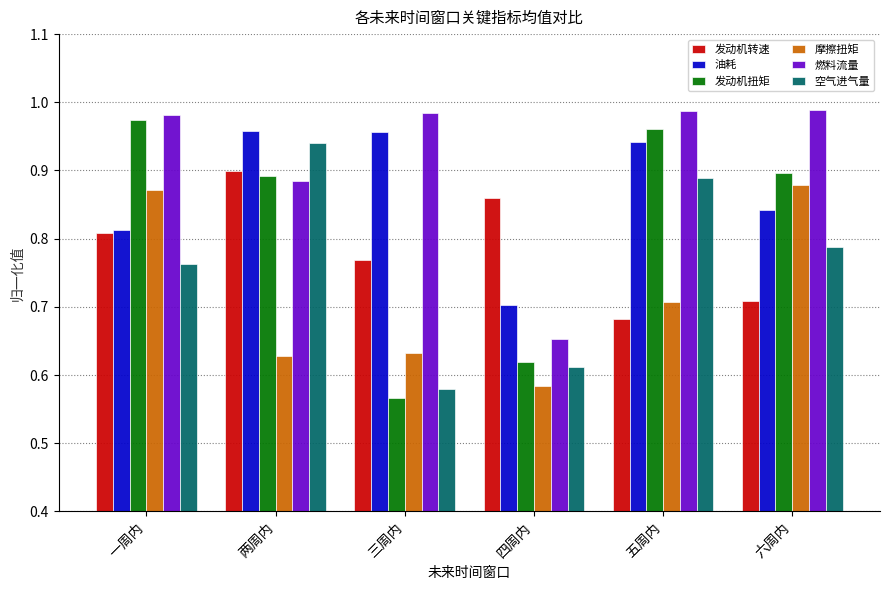

Are the bars horizontal?

No